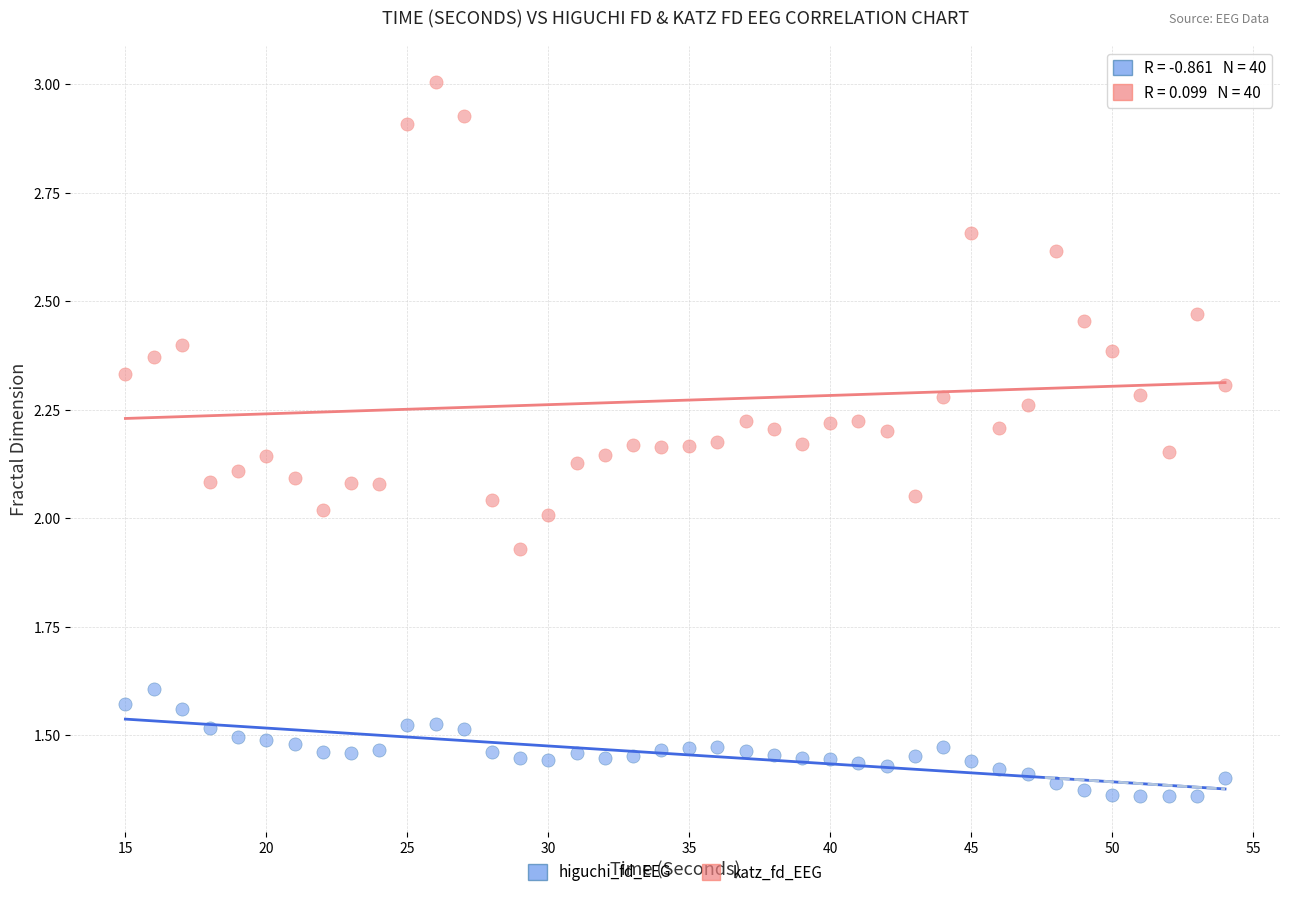

Which series has the widest spread of Y values?

katz_fd_EEG